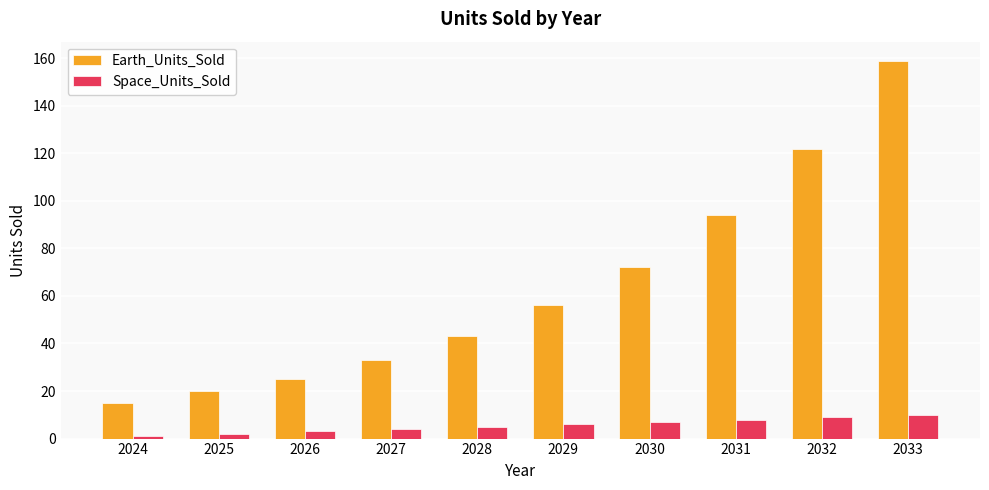

What is the difference between the highest and lowest values at 2031?

86